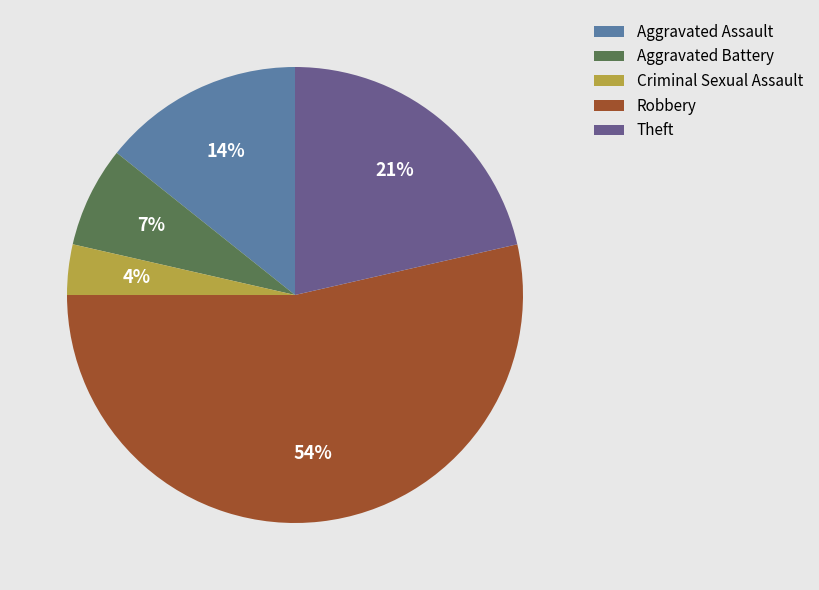

Count the number of slices in the pie.

5